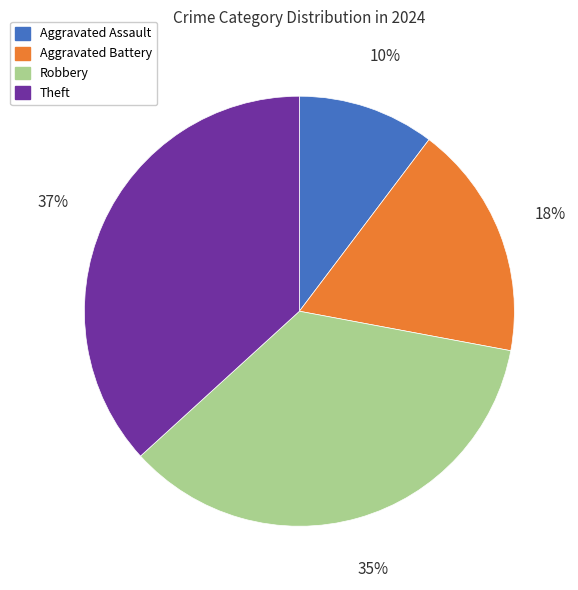

Is it true that Theft is 47% of the pie?

False